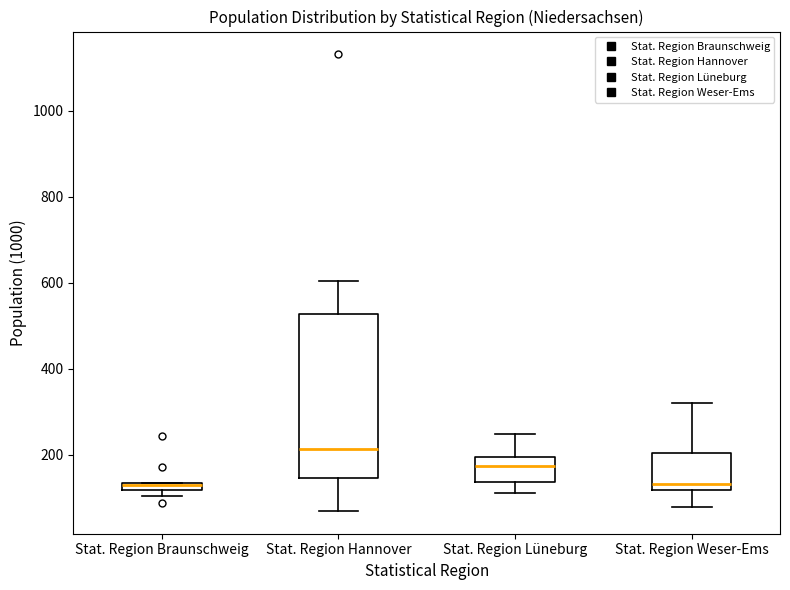

Where does the lower whisker of the box for Stat. Region Lüneburg end on the y-axis? The values are not printed on the chart, so give them approximately, as read against the axis.

120